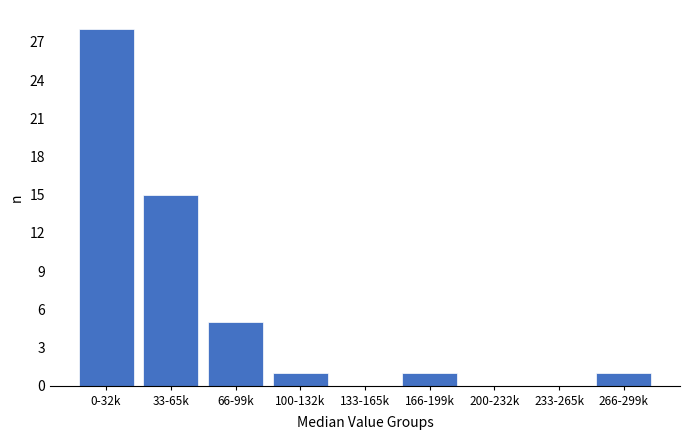

Reading right to left, list all the values displayed in this chart.

266-299k=1	233-265k=0	200-232k=0	166-199k=1	133-165k=0	100-132k=1	66-99k=5	33-65k=15	0-32k=28